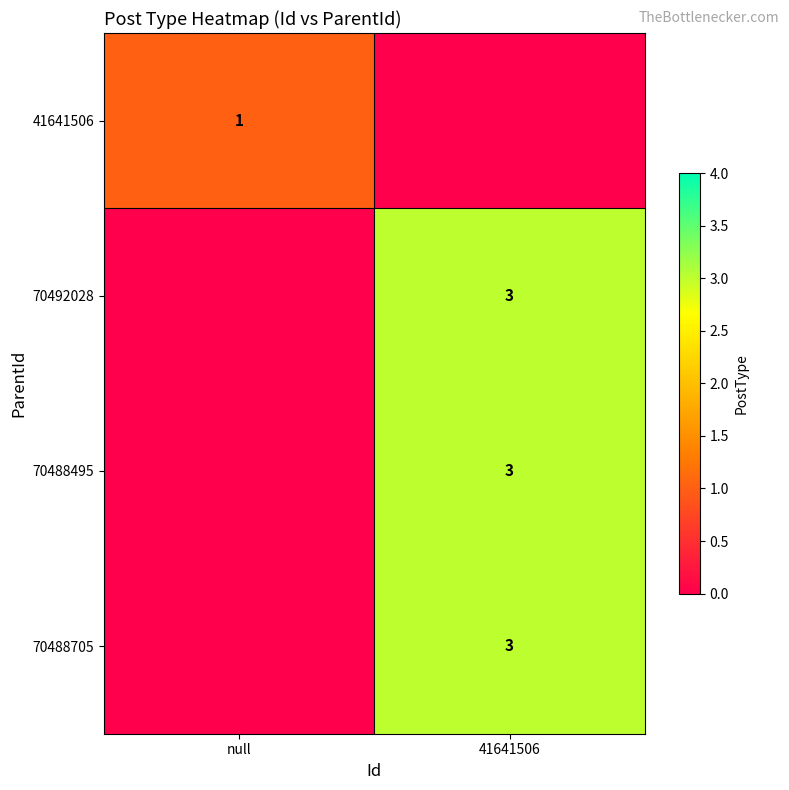

True or false: 70492028 has a value of 3 at 41641506.

True